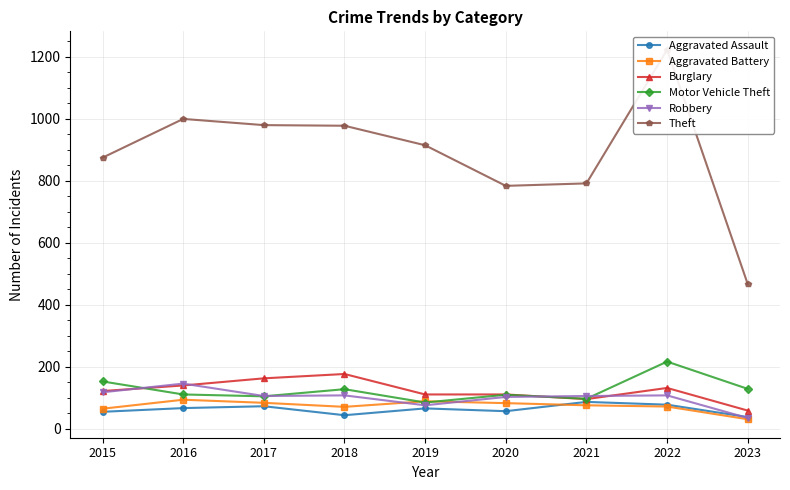

True or false: Robbery and Burglary cross at least once.

True